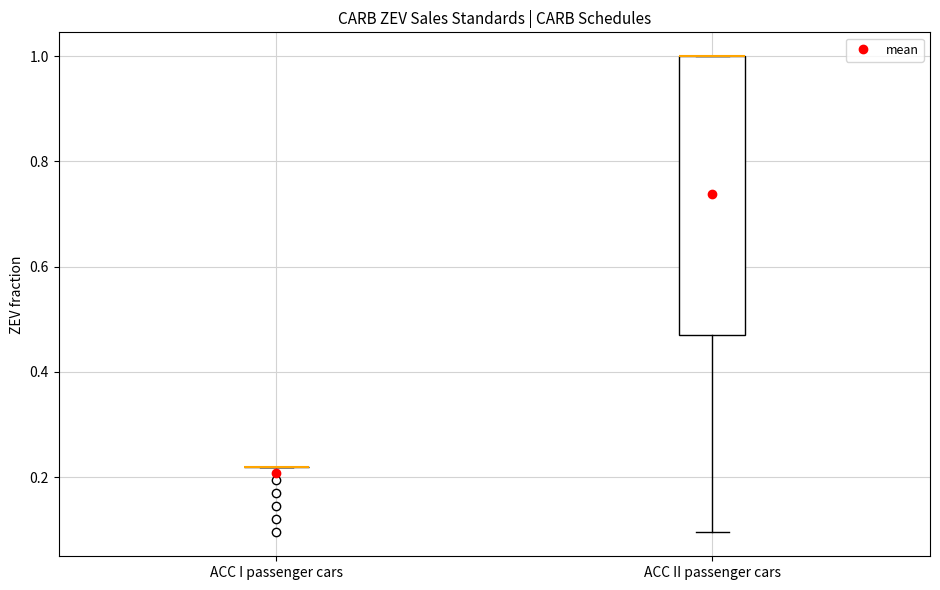

Which box is the tallest, from its lower edge to its upper edge?

ACC II passenger cars